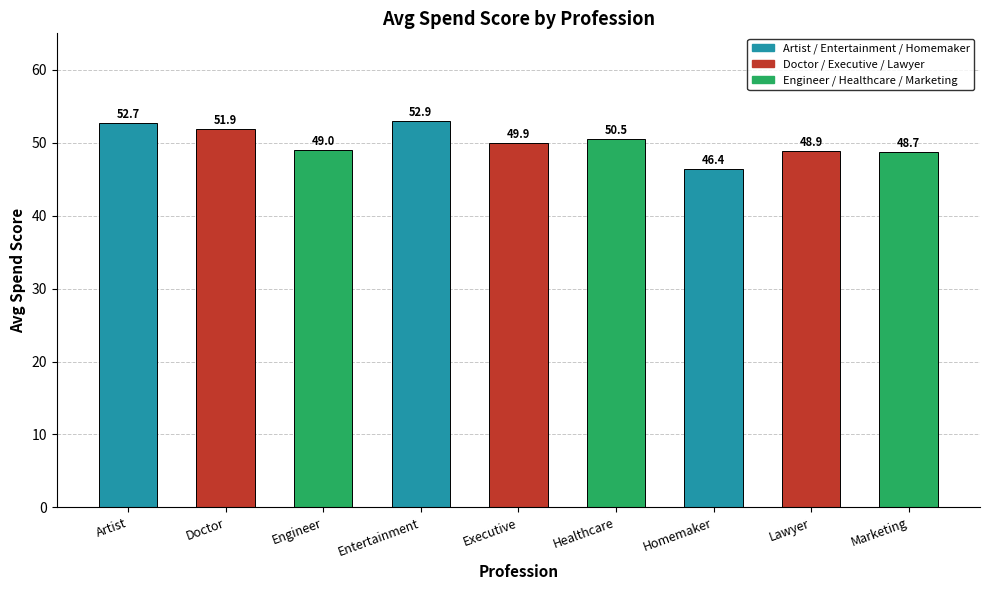

Are the bars horizontal?

No